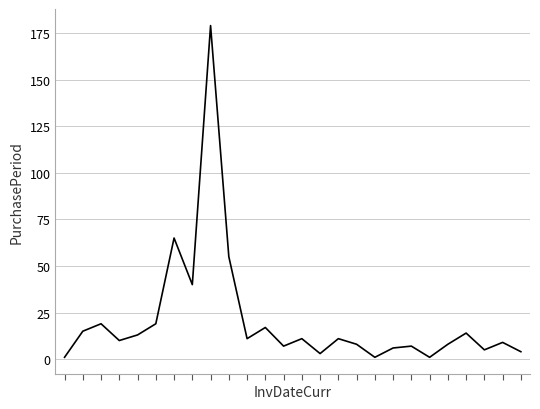

What is the maximum value shown in the chart?

179